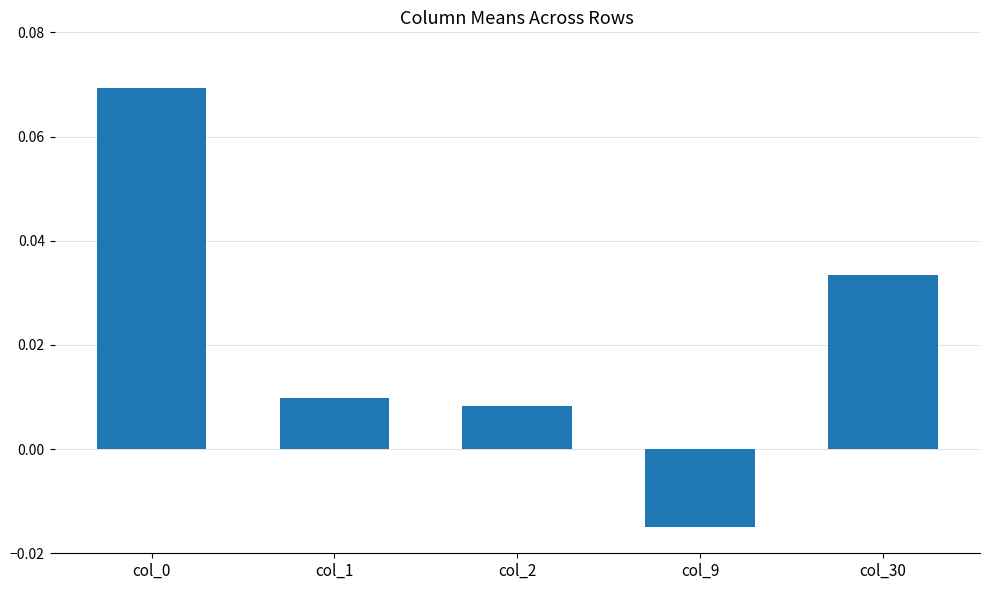

What is the change in value from col_0 to col_9?

-0.1